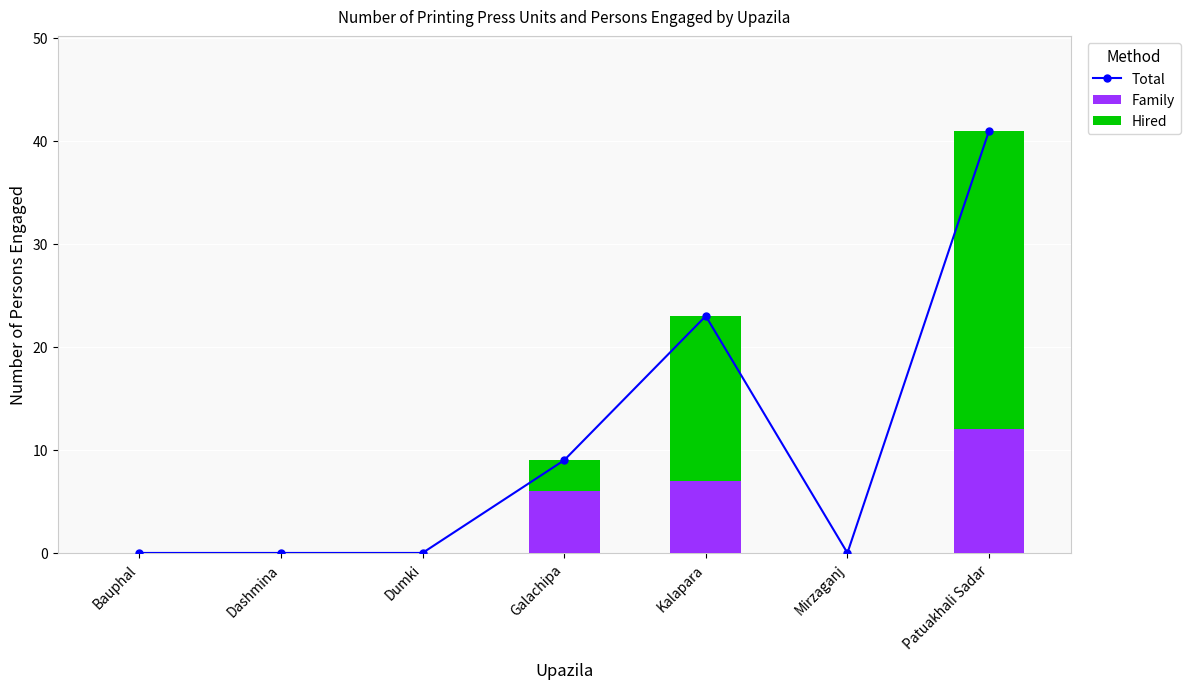

Rank the series by their average value, from lowest to highest.

Family, Hired, Total